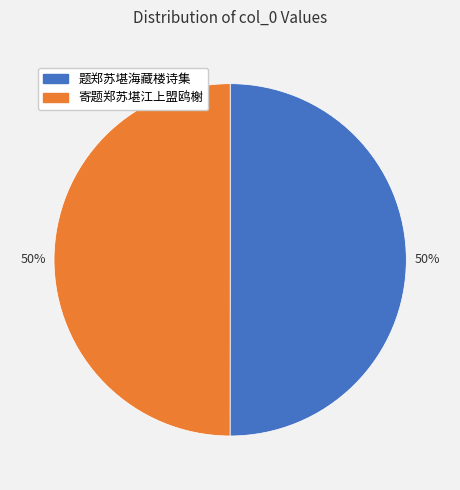

To the nearest percent, what is the combined percentage of 寄题郑苏堪江上盟鸥榭 and 题郑苏堪海藏楼诗集?

100%